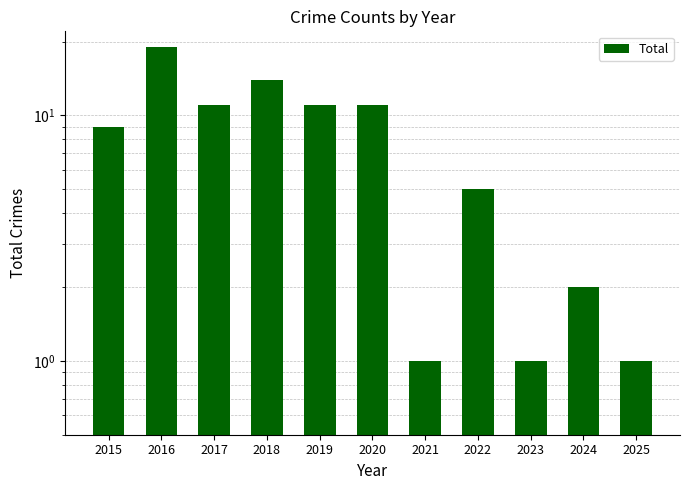

How many categories are shown in the chart?

11